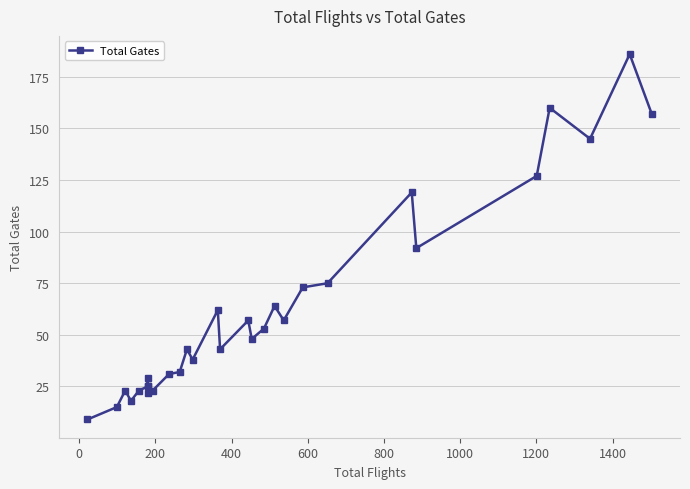

Count the number of categories in the chart.

30